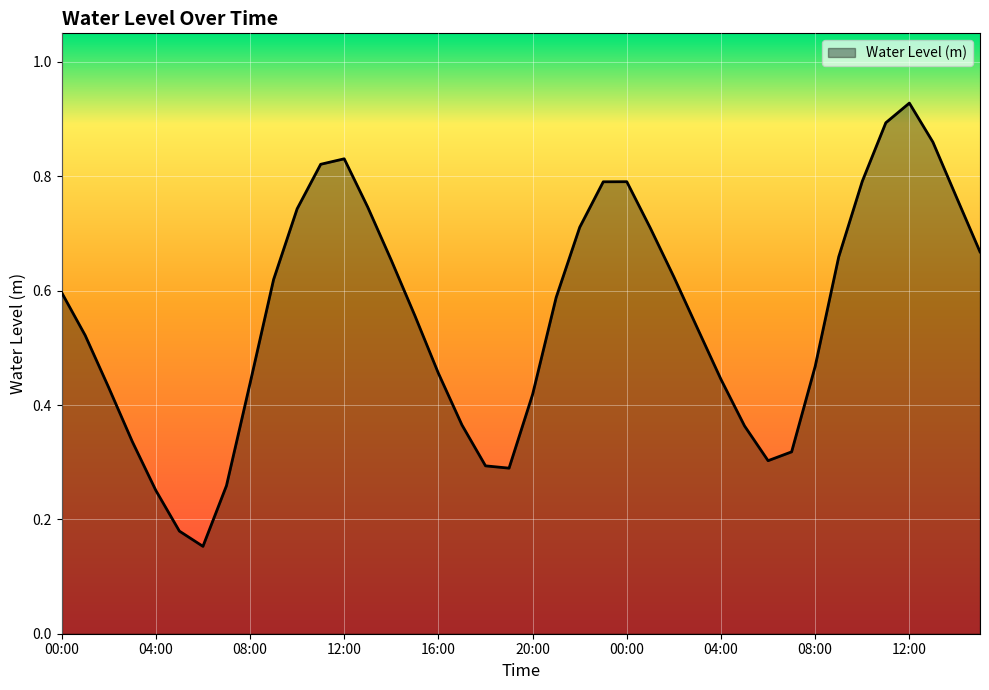

At which category does the chart reach its peak across all series?

12:00